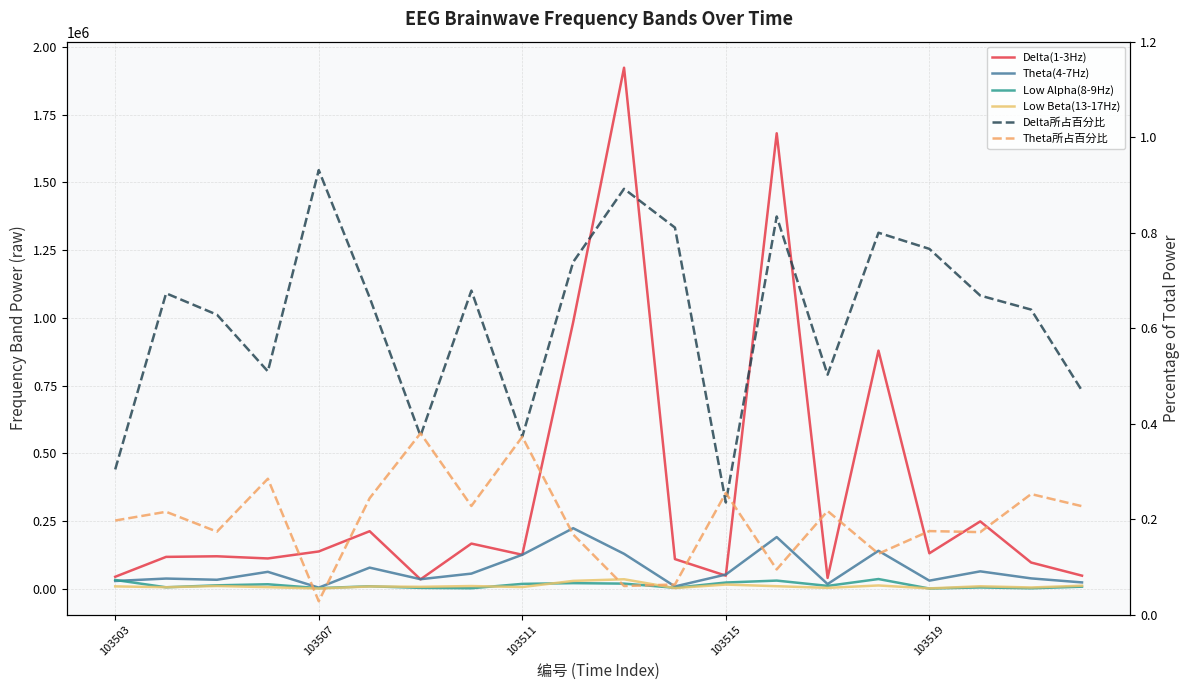

At which category is the sum across all series the highest?

10